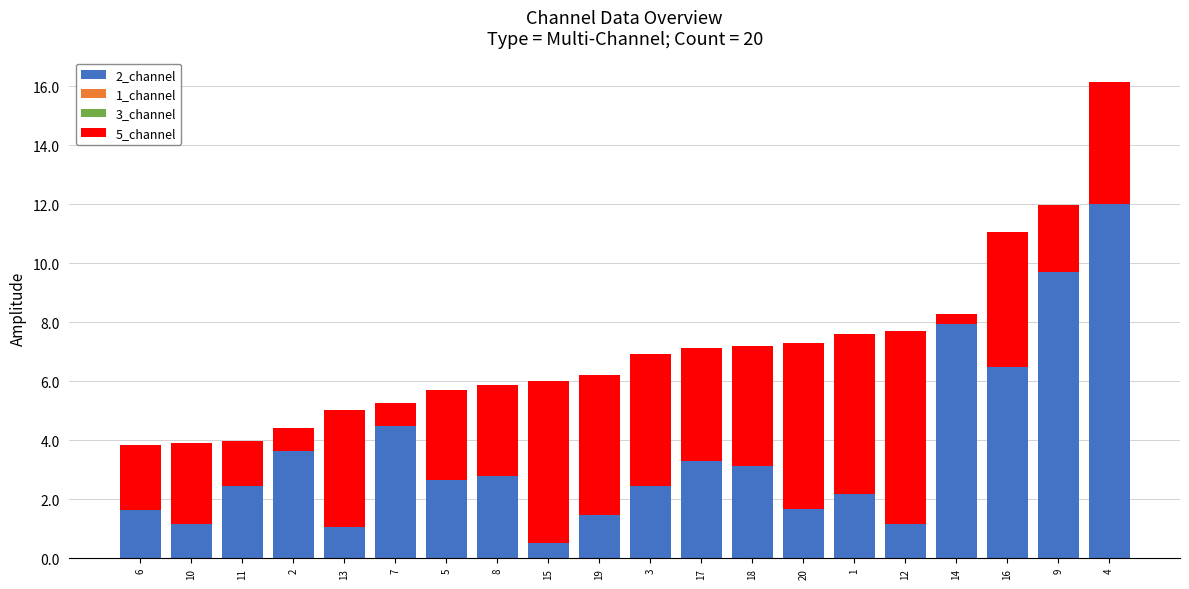

Does the chart contain stacked bars?

Yes